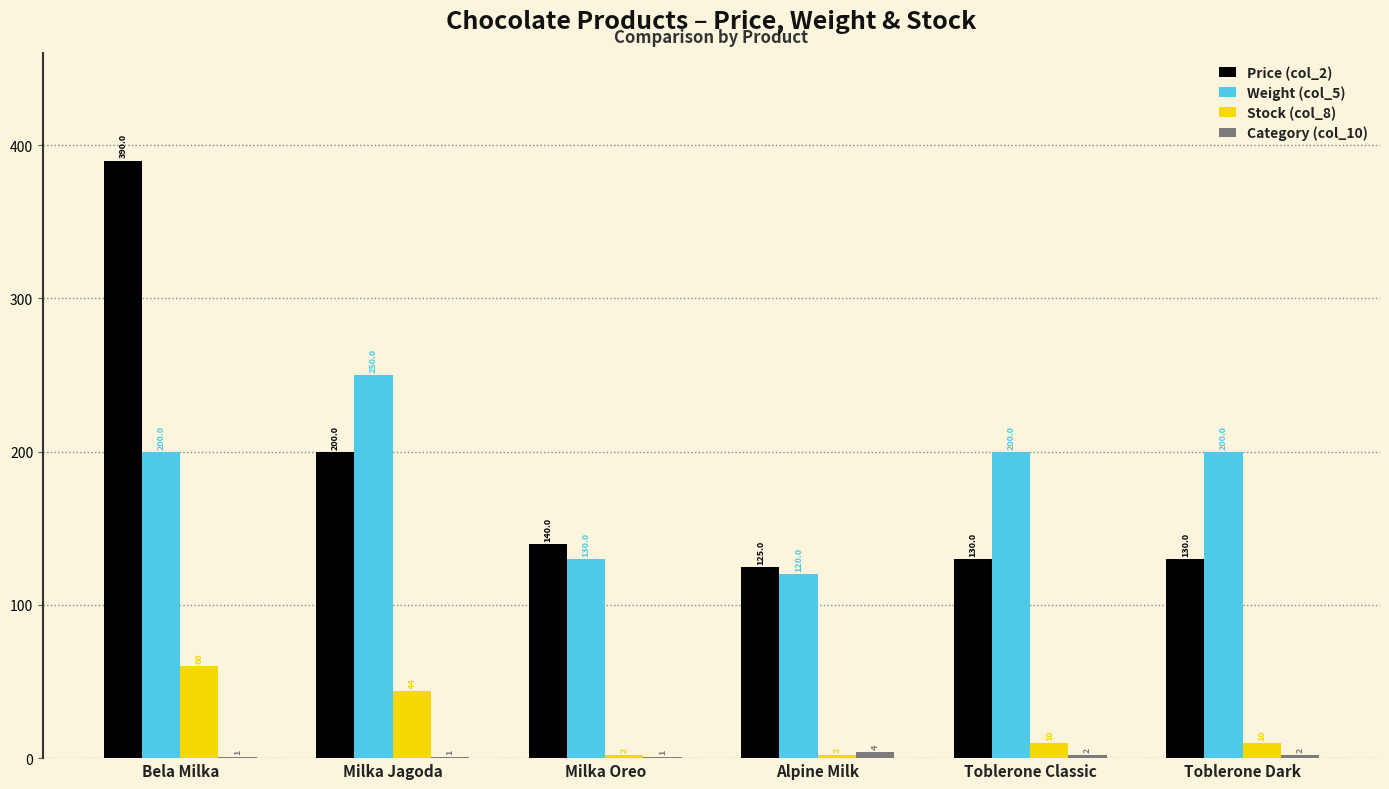

The value of Stock (col_8) at Toblerone Dark is 10. True or false?

True